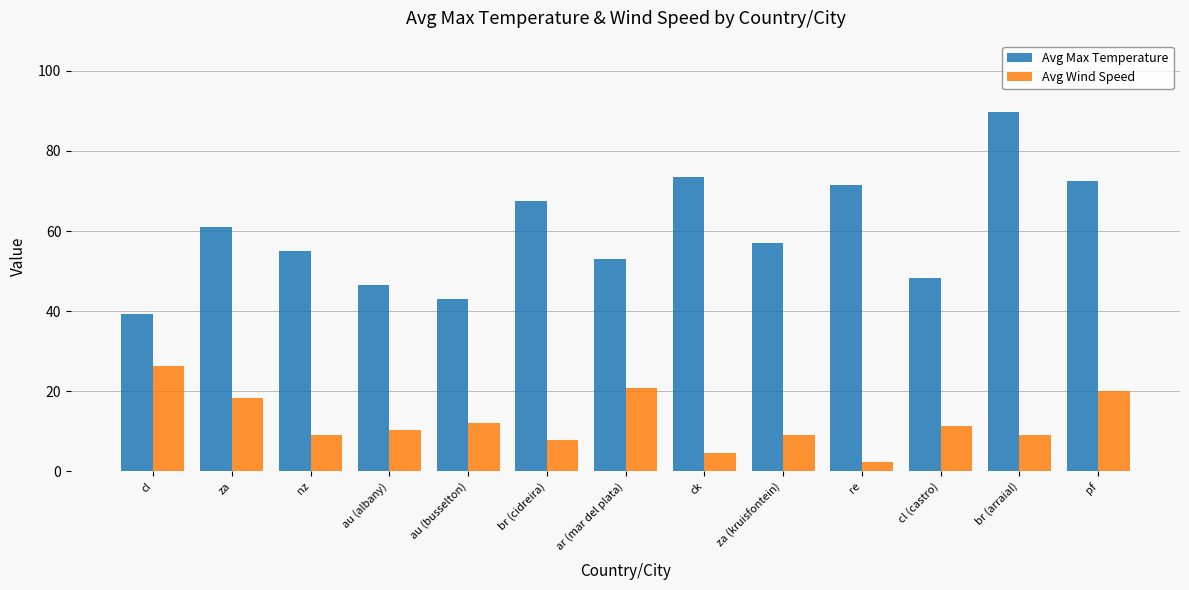

Where does the Avg Wind Speed series first go above 10?

cl